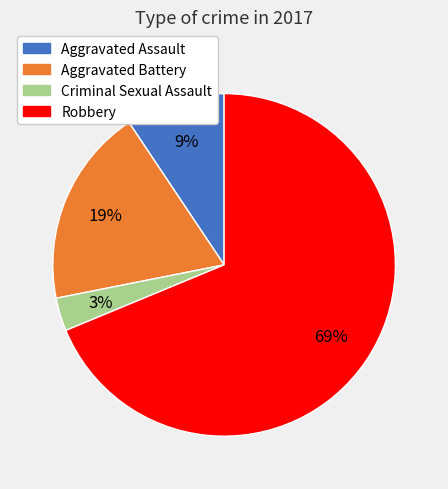

Rank the categories by value from highest to lowest.

Robbery, Aggravated Battery, Aggravated Assault, Criminal Sexual Assault